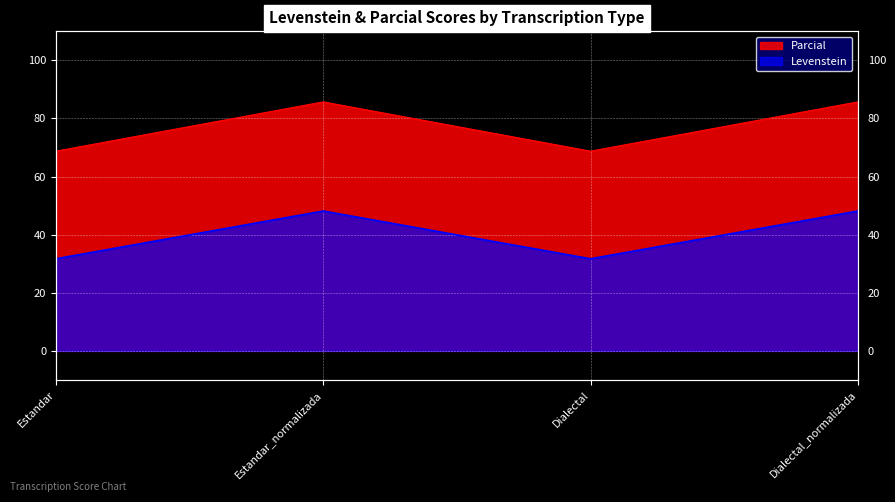

What is the difference between the Levenstein values at Estandar and Dialectal_normalizada?

17.0